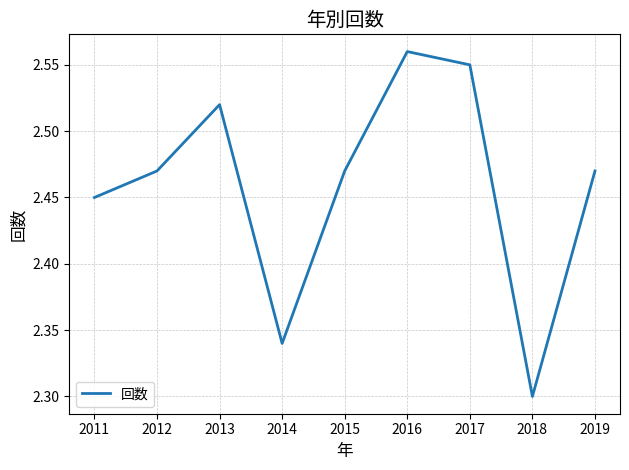

At which category does the chart reach its peak across all series?

2016